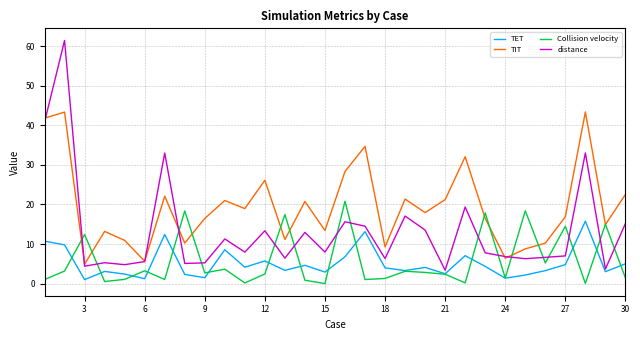

At how many categories does at least one series exceed 36?

3